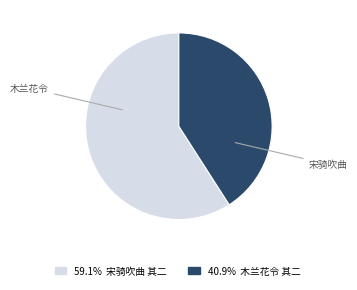

Is there any slice that represents more than half of the pie?

Yes